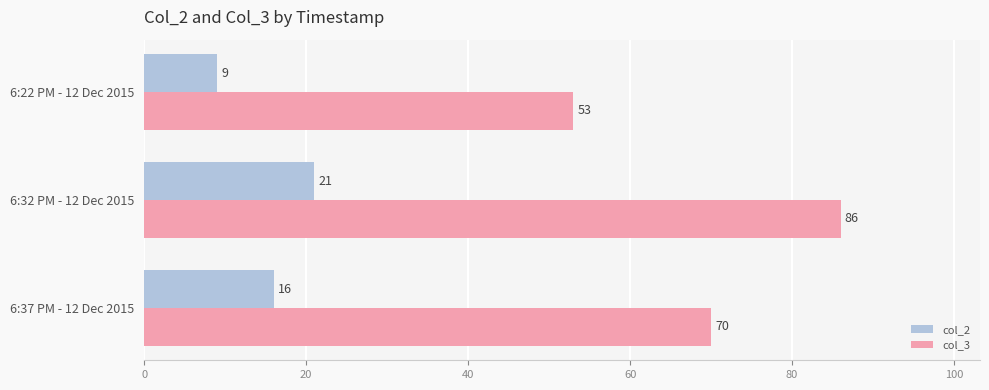

Which series has the widest spread of values?

col_3